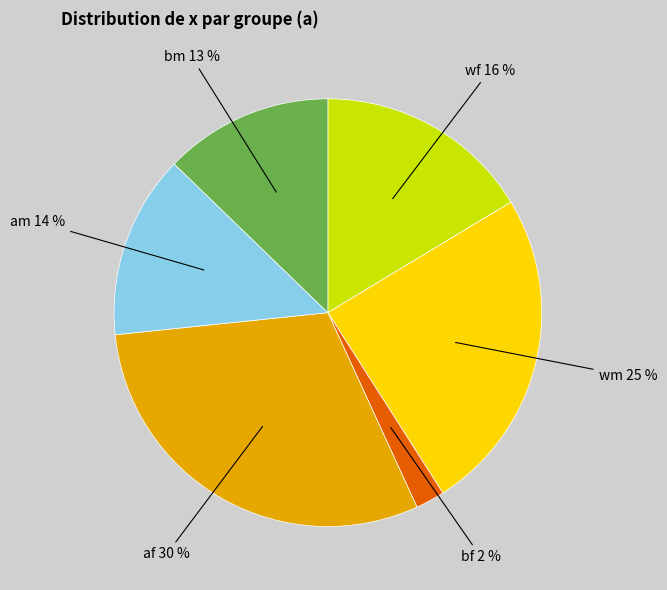

To the nearest percent, what is the average slice percentage?

17%